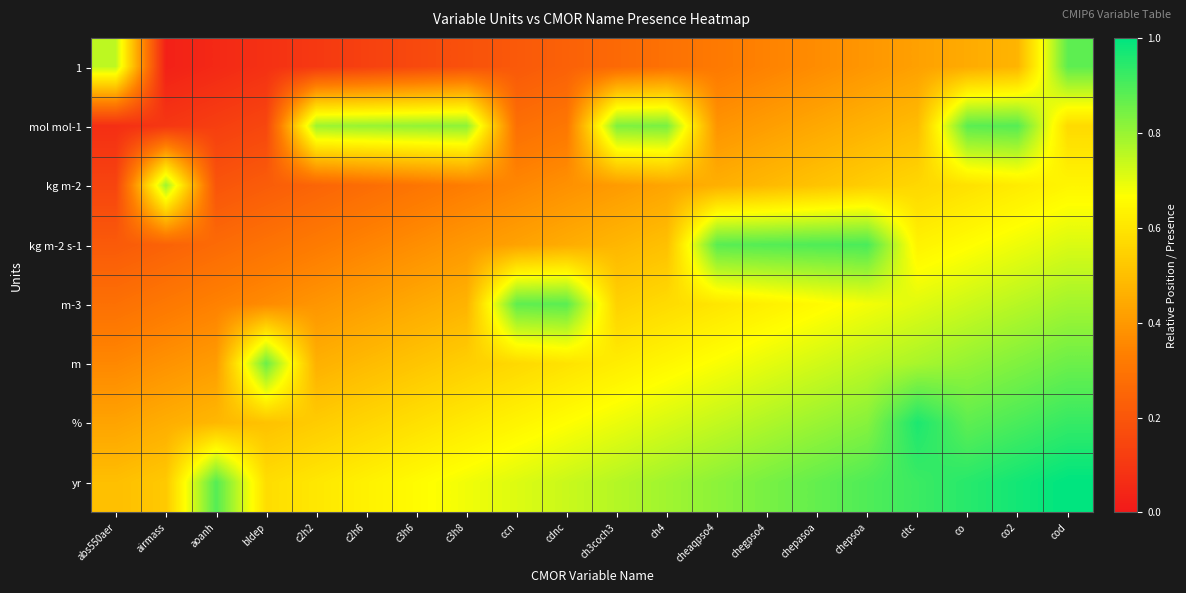

Reading left to right, extract all data points from this chart.

1: abs550aer=0.8	airmass=0.0	aoanh=0.1	bldep=0.1	c2h2=0.1	c2h6=0.1	c3h6=0.2	c3h8=0.2	ccn=0.2	cdnc=0.2	ch3coch3=0.3	ch4=0.3	cheaqpso4=0.3	chegpso4=0.3	chepasoa=0.4	chepsoa=0.4	cltc=0.4	co=0.4	co2=0.5	cod=0.9
mol mol-1: abs550aer=0.1	airmass=0.1	aoanh=0.1	bldep=0.2	c2h2=0.8	c2h6=0.8	c3h6=0.8	c3h8=0.8	ccn=0.3	cdnc=0.3	ch3coch3=0.8	ch4=0.8	cheaqpso4=0.4	chegpso4=0.4	chepasoa=0.4	chepsoa=0.5	cltc=0.5	co=0.9	co2=0.9	cod=0.6
kg m-2: abs550aer=0.1	airmass=0.8	aoanh=0.2	bldep=0.2	c2h2=0.2	c2h6=0.3	c3h6=0.3	c3h8=0.3	ccn=0.4	cdnc=0.4	ch3coch3=0.4	ch4=0.4	cheaqpso4=0.5	chegpso4=0.5	chepasoa=0.5	chepsoa=0.5	cltc=0.6	co=0.6	co2=0.6	cod=0.6
kg m-2 s-1: abs550aer=0.2	airmass=0.2	aoanh=0.3	bldep=0.3	c2h2=0.3	c2h6=0.3	c3h6=0.4	c3h8=0.4	ccn=0.4	cdnc=0.5	ch3coch3=0.5	ch4=0.5	cheaqpso4=0.9	chegpso4=0.9	chepasoa=0.9	chepsoa=0.9	cltc=0.6	co=0.7	co2=0.7	cod=0.7
m-3: abs550aer=0.3	airmass=0.3	aoanh=0.3	bldep=0.4	c2h2=0.4	c2h6=0.4	c3h6=0.4	c3h8=0.5	ccn=0.9	cdnc=0.9	ch3coch3=0.5	ch4=0.6	cheaqpso4=0.6	chegpso4=0.6	chepasoa=0.7	chepsoa=0.7	cltc=0.7	co=0.7	co2=0.8	cod=0.8
m: abs550aer=0.4	airmass=0.4	aoanh=0.4	bldep=0.9	c2h2=0.5	c2h6=0.5	c3h6=0.5	c3h8=0.5	ccn=0.6	cdnc=0.6	ch3coch3=0.6	ch4=0.6	cheaqpso4=0.7	chegpso4=0.7	chepasoa=0.7	chepsoa=0.8	cltc=0.8	co=0.8	co2=0.8	cod=0.9
%: abs550aer=0.4	airmass=0.5	aoanh=0.5	bldep=0.5	c2h2=0.5	c2h6=0.6	c3h6=0.6	c3h8=0.6	ccn=0.6	cdnc=0.7	ch3coch3=0.7	ch4=0.7	cheaqpso4=0.7	chegpso4=0.8	chepasoa=0.8	chepsoa=0.8	cltc=1.0	co=0.9	co2=0.9	cod=0.9
yr: abs550aer=0.5	airmass=0.5	aoanh=0.9	bldep=0.6	c2h2=0.6	c2h6=0.6	c3h6=0.7	c3h8=0.7	ccn=0.7	cdnc=0.7	ch3coch3=0.8	ch4=0.8	cheaqpso4=0.8	chegpso4=0.8	chepasoa=0.9	chepsoa=0.9	cltc=0.9	co=0.9	co2=1.0	cod=1.0